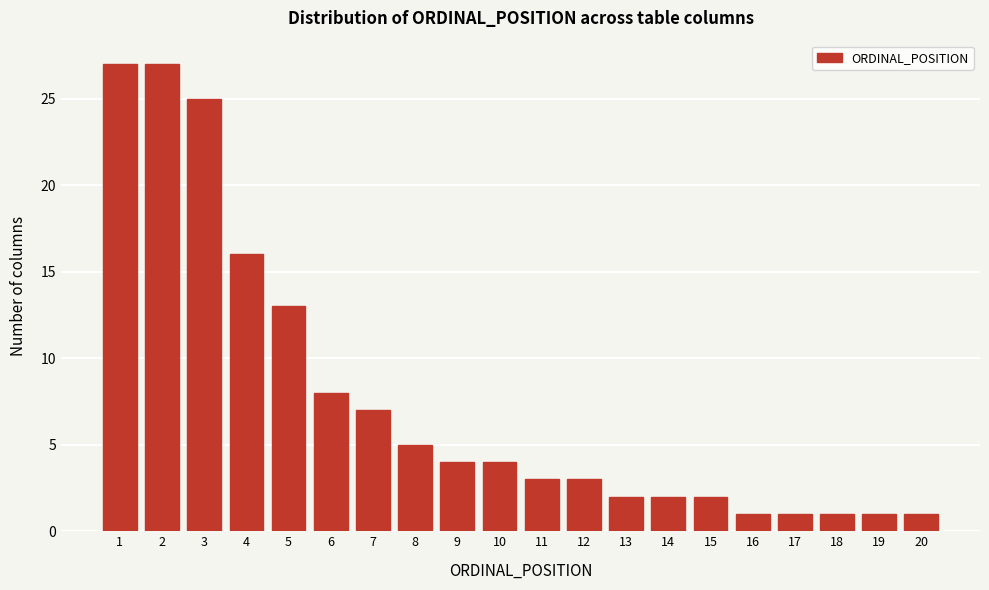

Reading right to left, what are all the values shown in this chart?

20=1	19=1	18=1	17=1	16=1	15=2	14=2	13=2	12=3	11=3	10=4	9=4	8=5	7=7	6=8	5=13	4=16	3=25	2=27	1=27